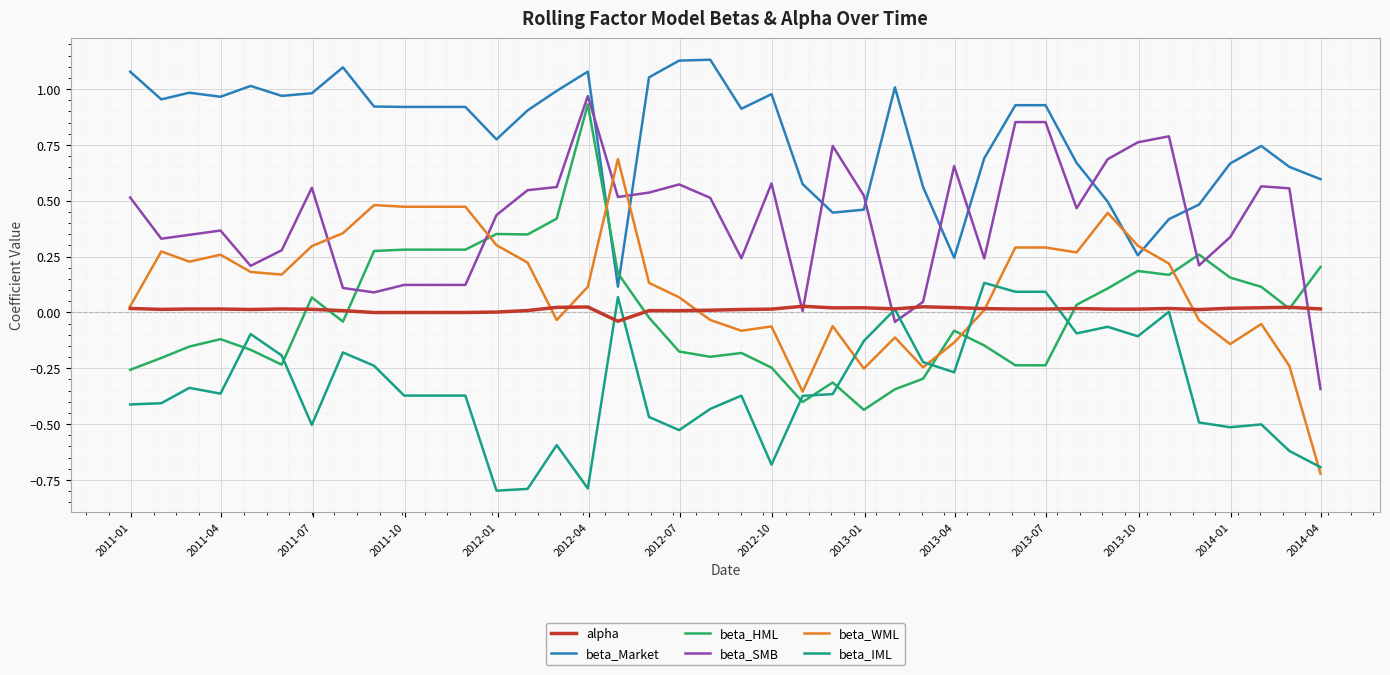

Which series has the largest total across all categories?

beta_Market